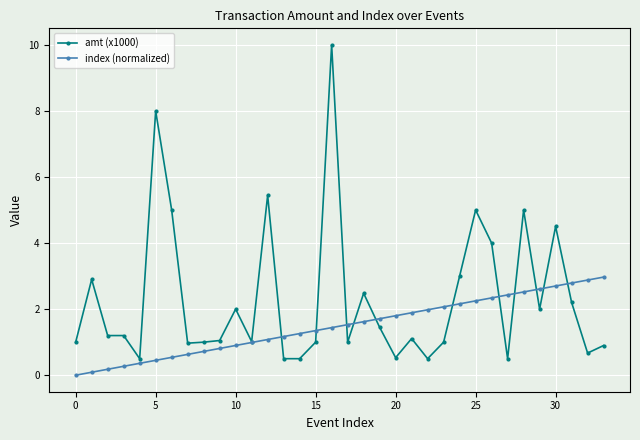

What is the value of the index (normalized) point at the 13th from the left?

1.1